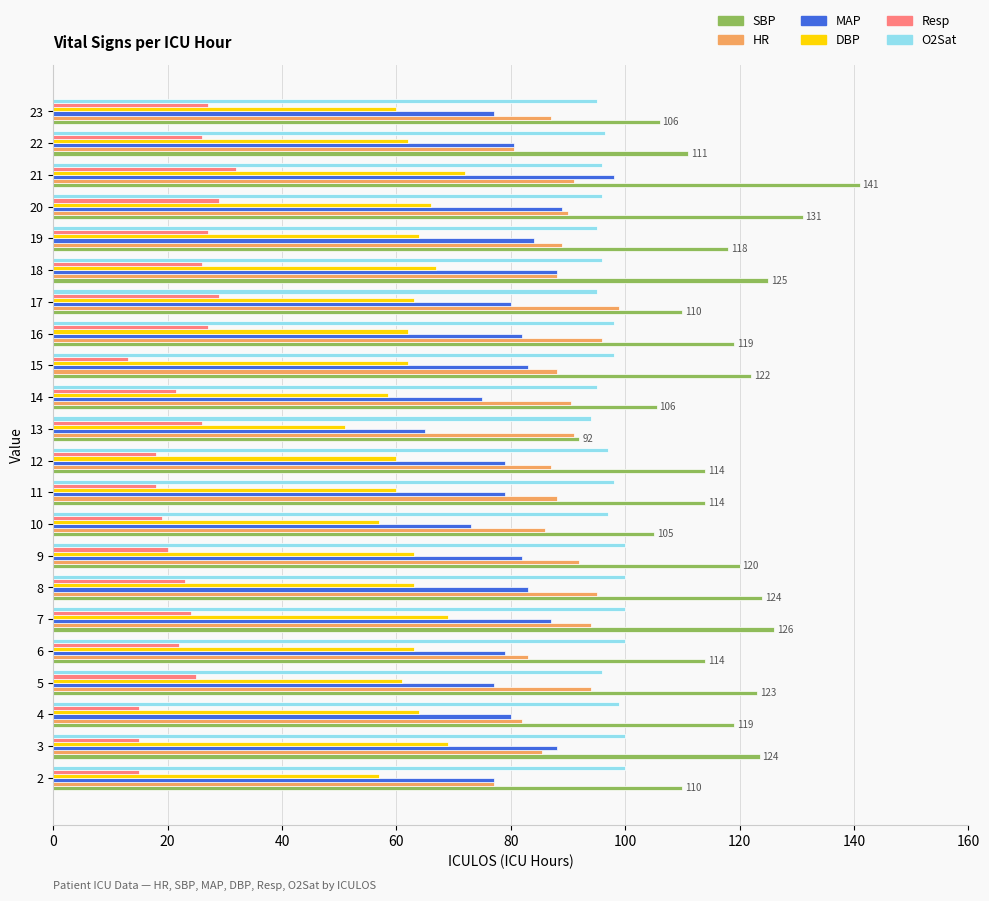

The HR series shows 91.0 at 21. True or false?

True